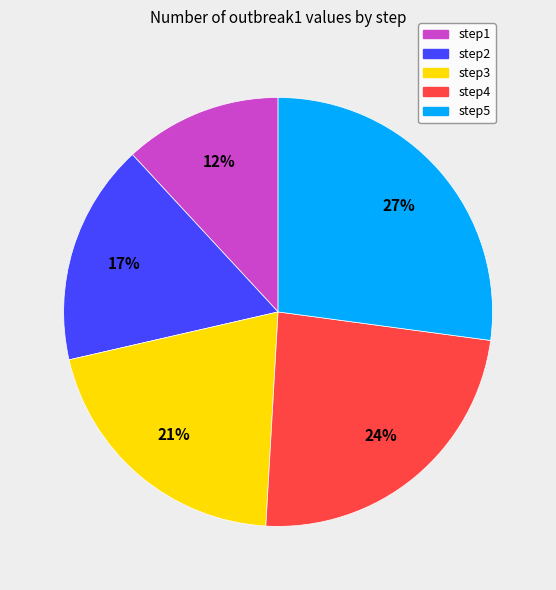

Which has a higher value, step1 or step3?

step3